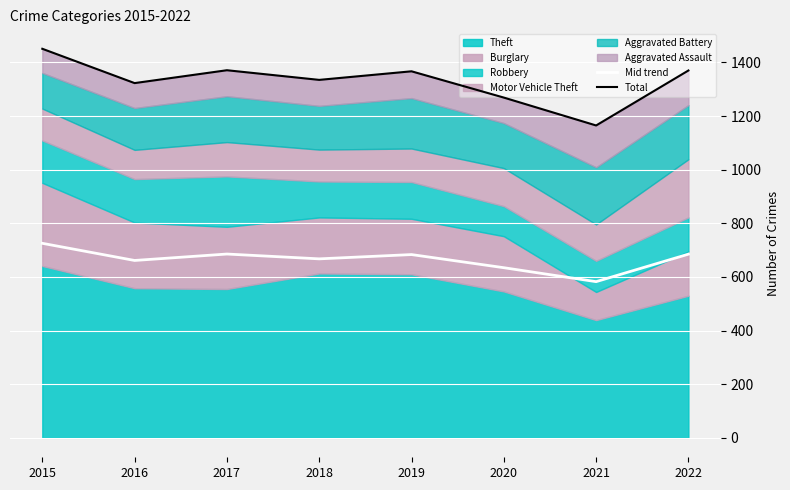

Which has a higher value, 2015 or 2022?

2015